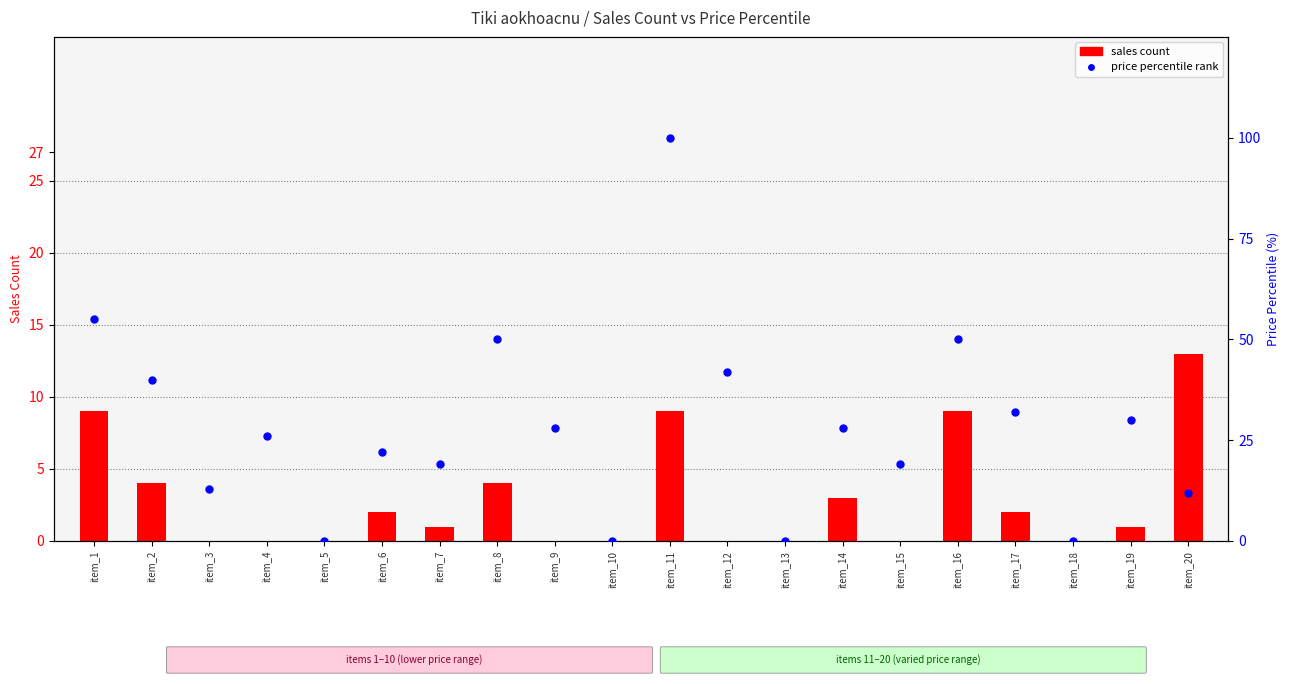

Which series contains the highest Y value?

price percentile rank